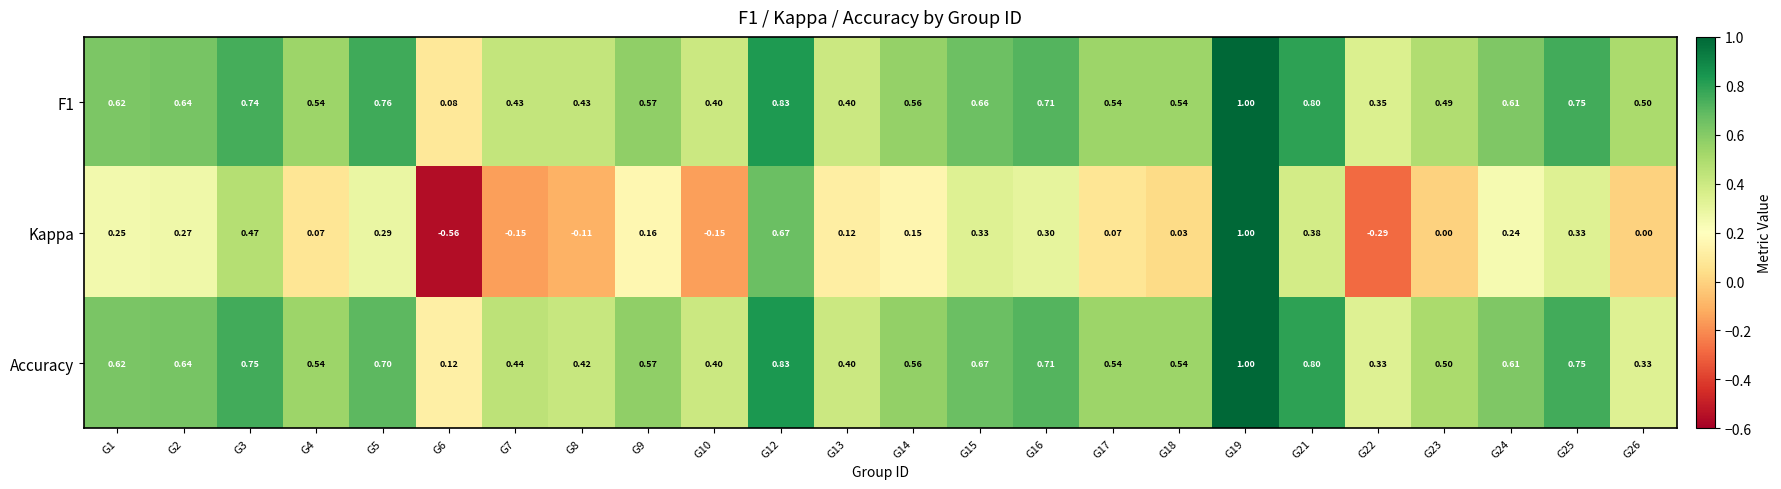

Which series has the largest range (max minus min)?

Kappa